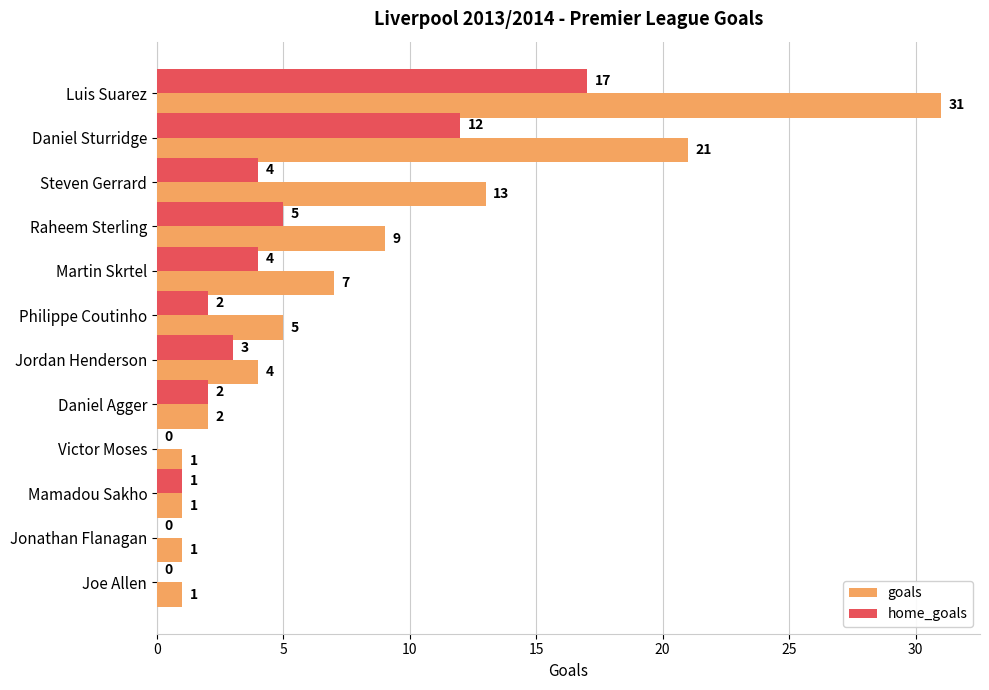

What value does the goals series have at Raheem Sterling, to the nearest 5?

10